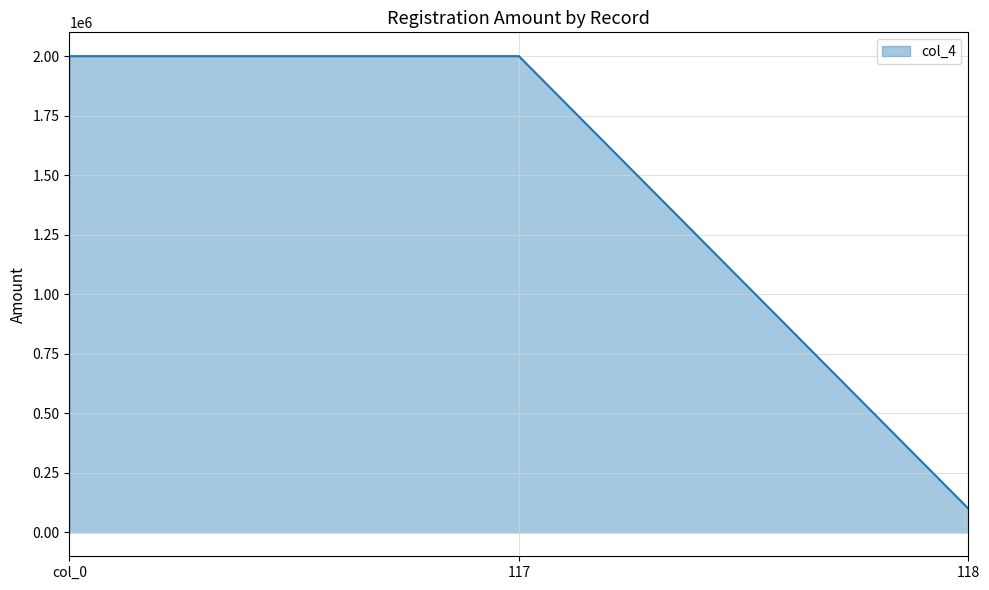

Does the chart have visible grid lines?

Yes